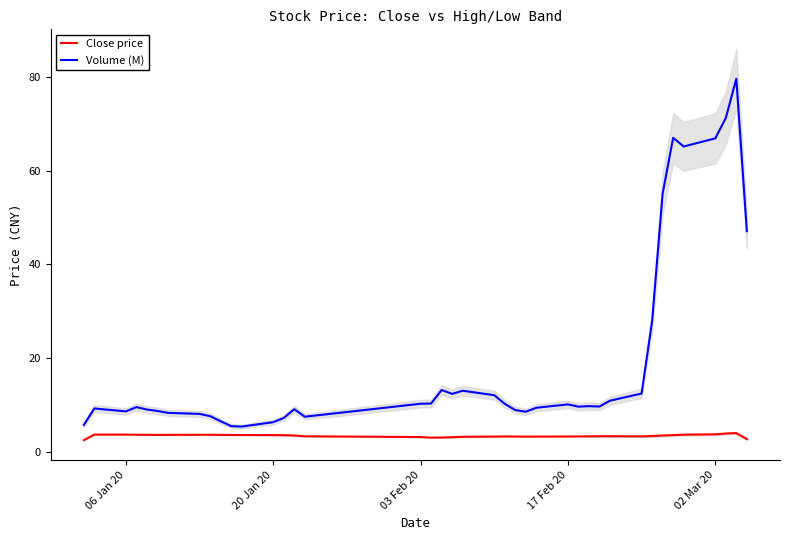

Reading left to right, transcribe all the data shown in this chart.

Close price: 2.4	3.6	3.6	3.6	3.6	3.6	3.6	3.6	3.6	3.6	3.5	3.5	3.5	3.5	3.4	3.3	3.1	3.0	3.0	3.1	3.1	3.2	3.2	3.2	3.2	3.2	3.2	3.2	3.3	3.3	3.3	3.2	3.3	3.4	3.5	3.6	3.7	3.9	3.9	2.7
Volume (M): 5.7	9.2	8.6	9.5	9.0	8.7	8.3	8.0	7.6	6.5	5.4	5.3	6.3	7.2	9.1	7.4	10.2	10.3	13.1	12.3	13.0	12.0	10.2	8.9	8.5	9.4	10.1	9.6	9.7	9.6	10.9	12.4	27.9	55.2	67.0	65.2	66.9	71.3	79.7	47.1